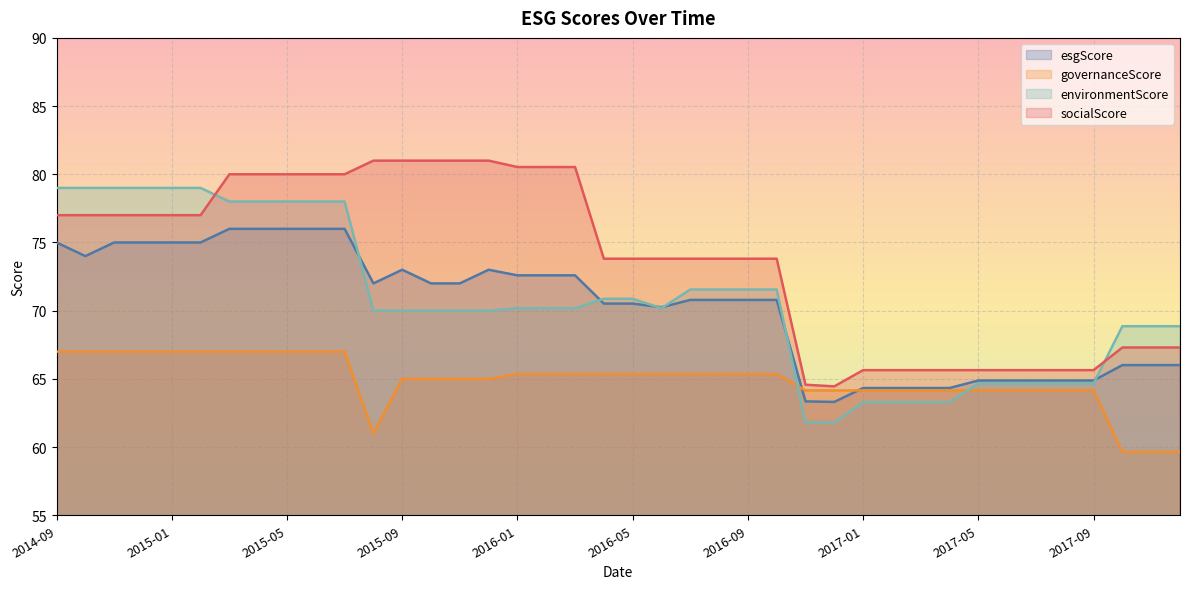

The value of esgScore at 22 is 42.0. True or false?

False